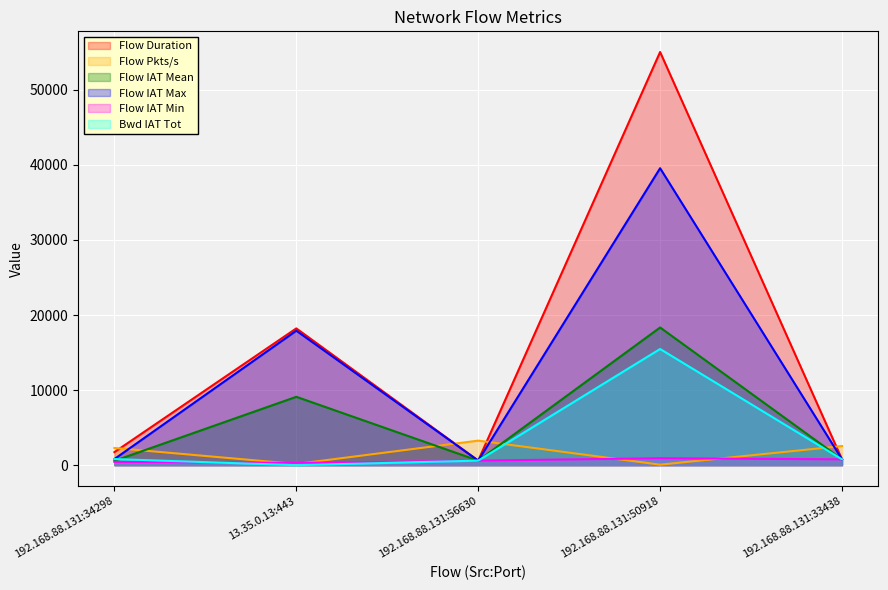

How many lines are shown in the chart?

6